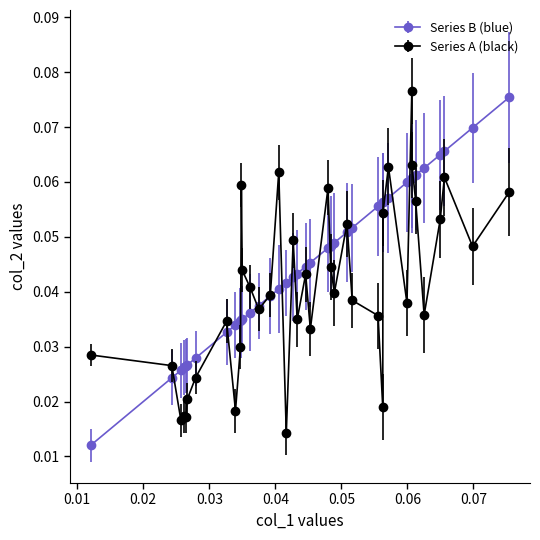

List the series in order of their overall mean, lowest first.

Series A (black), Series B (blue)